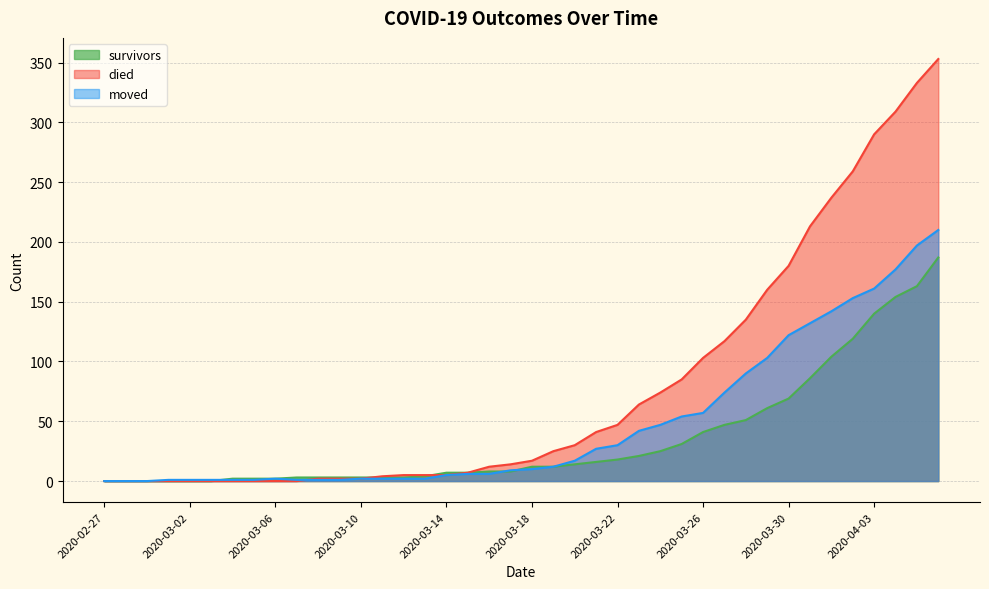

Which series changed the most between 2020-03-11 and 2020-03-19?

died